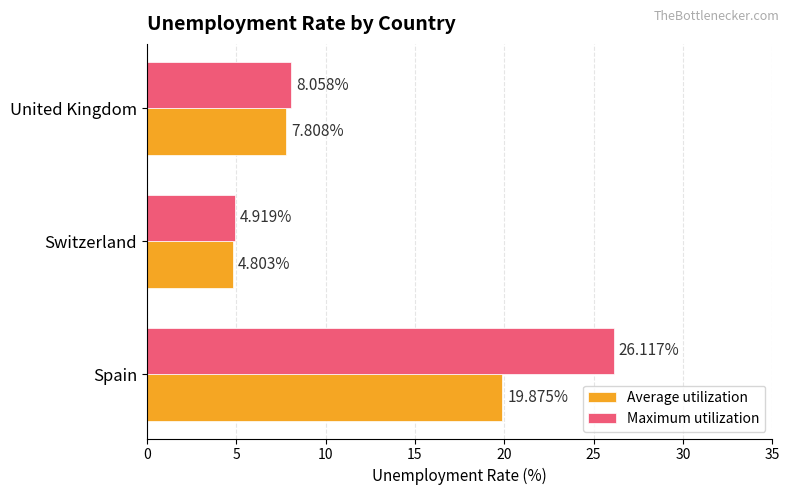

What is the difference between the highest and lowest values at Spain?

6.2